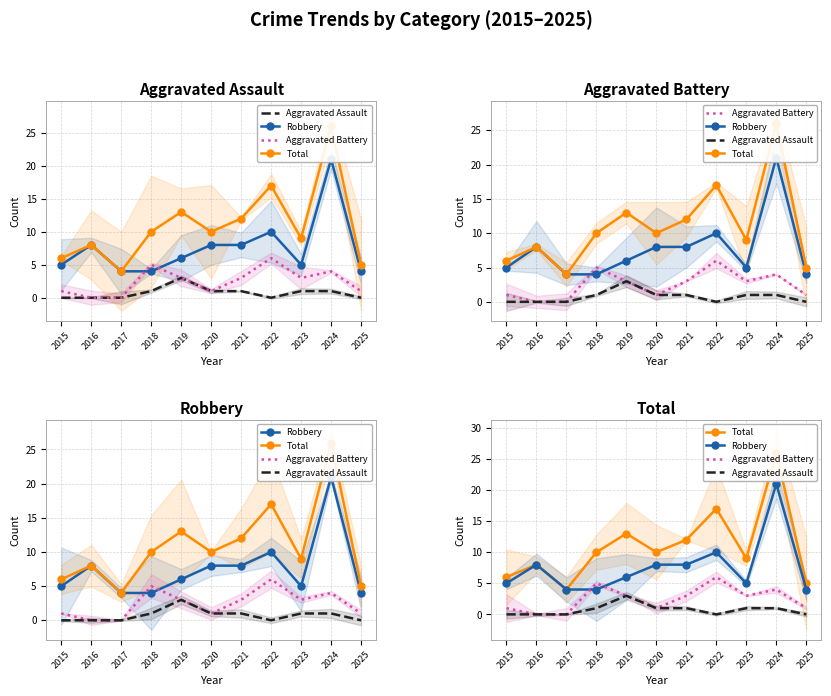

The value of Robbery at 2025 is 7. True or false?

False